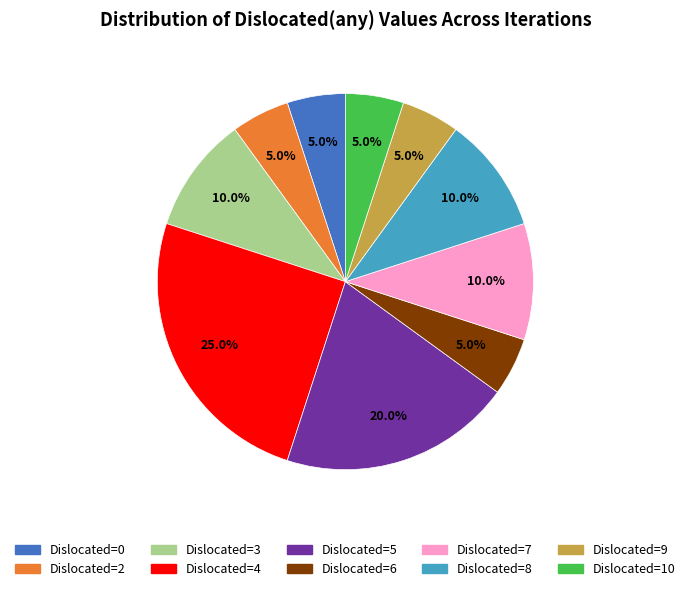

Count the number of slices in the pie.

10